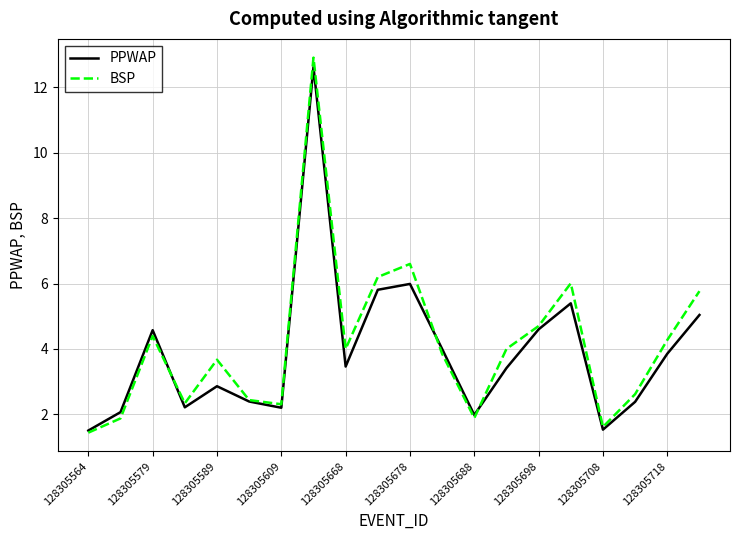

What is the maximum value for BSP?

12.9